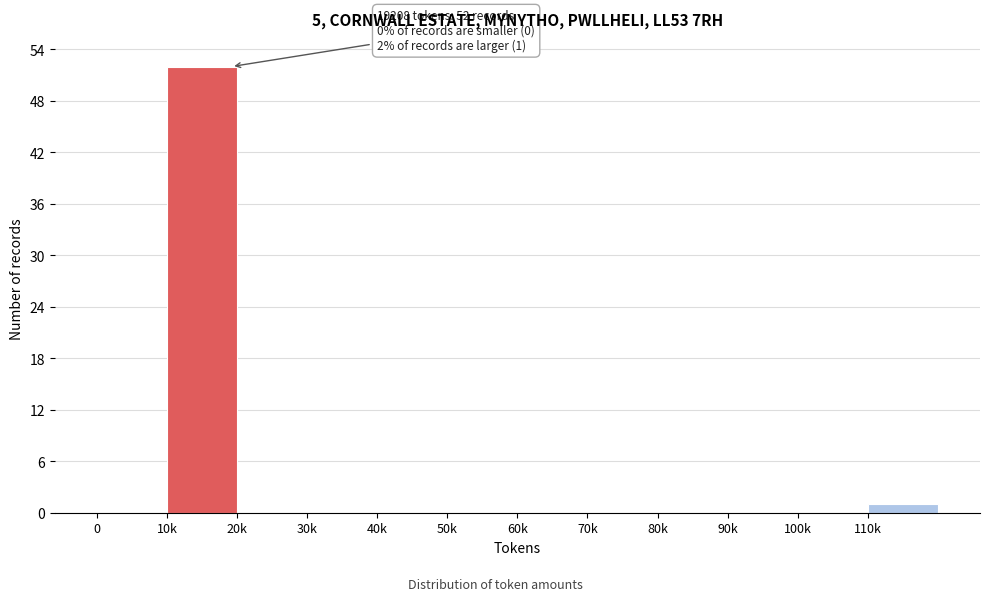

Reading left to right, what are all the values shown in this chart?

0=0	10k=52	20k=0	30k=0	40k=0	50k=0	60k=0	70k=0	80k=0	90k=0	100k=0	110k=1